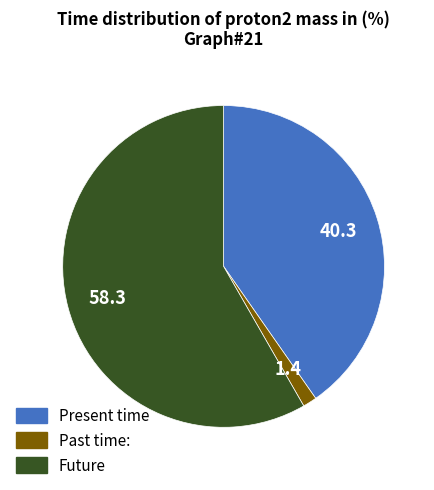

Is the sum of Present time and Future greater than half?

Yes